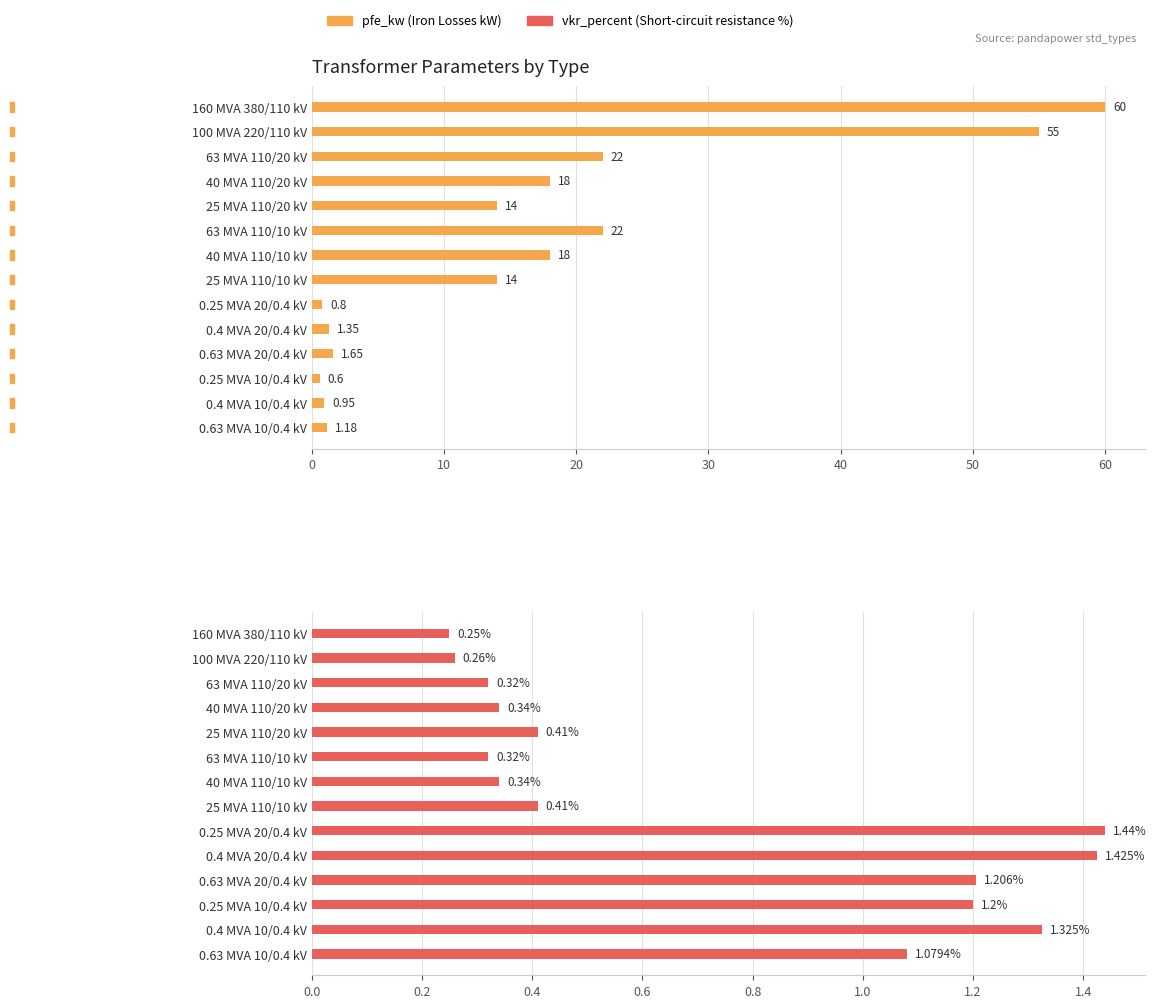

Which series has the largest range (max minus min)?

pfe_kw